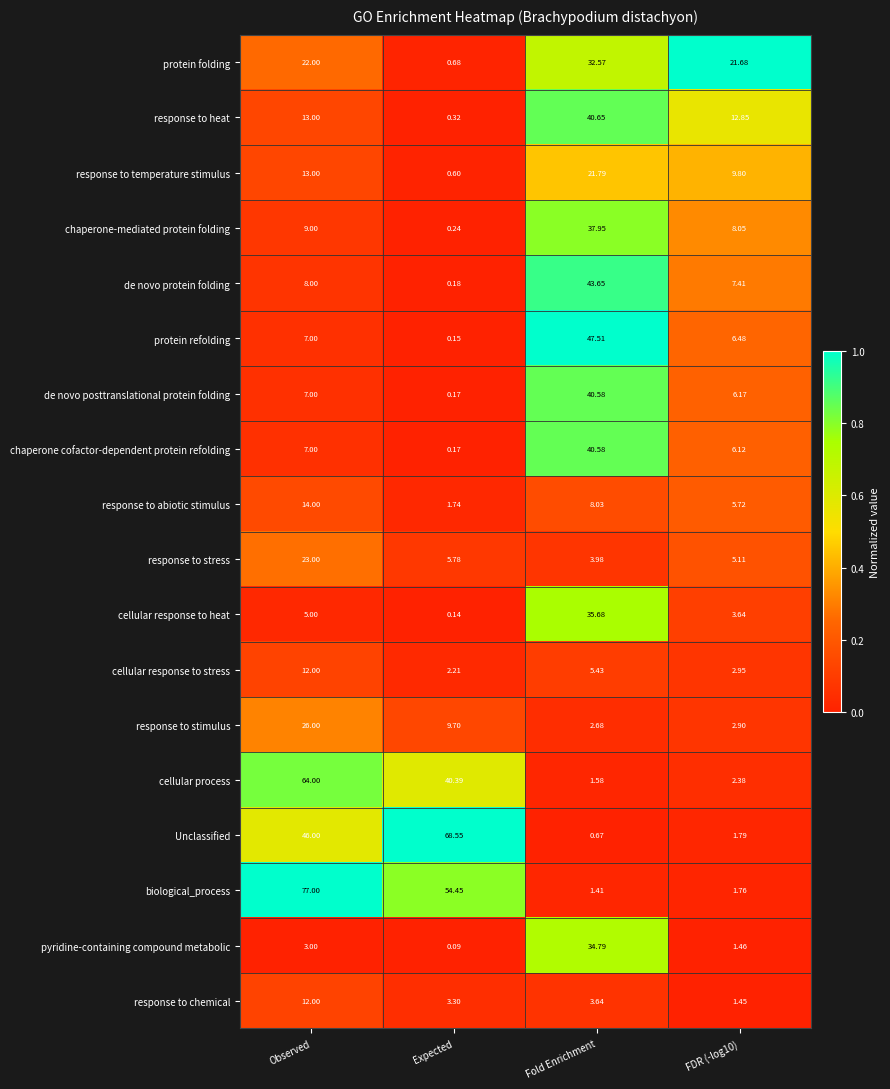

Which label corresponds to the largest value in the chart?

Observed